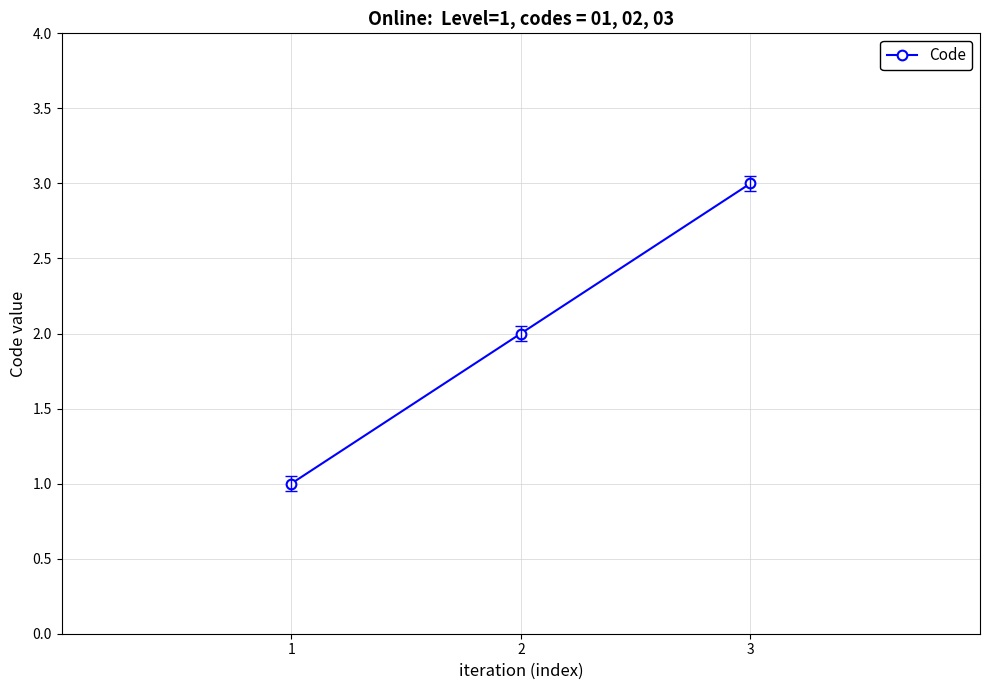

Is it true that the value at 2 is 2?

True